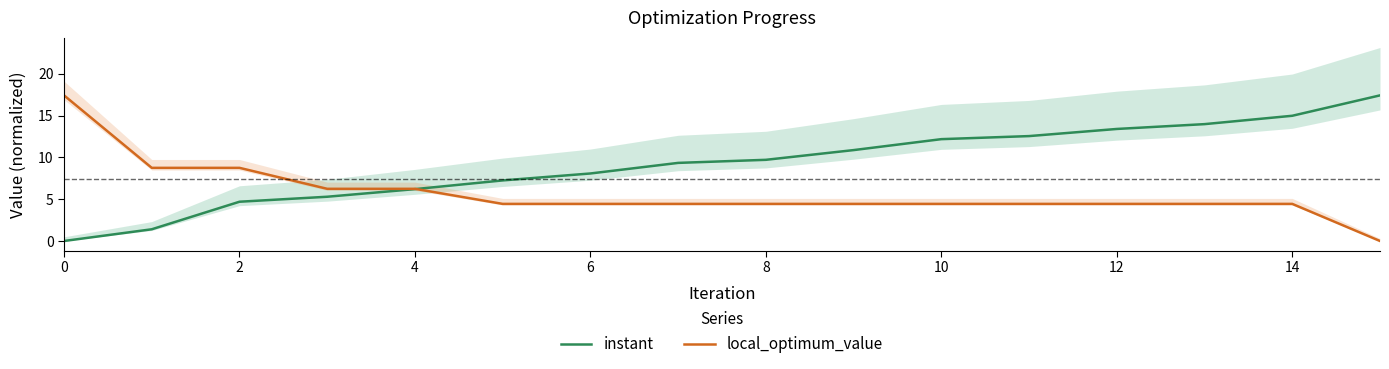

What is the label of the 3rd point from the right?

13